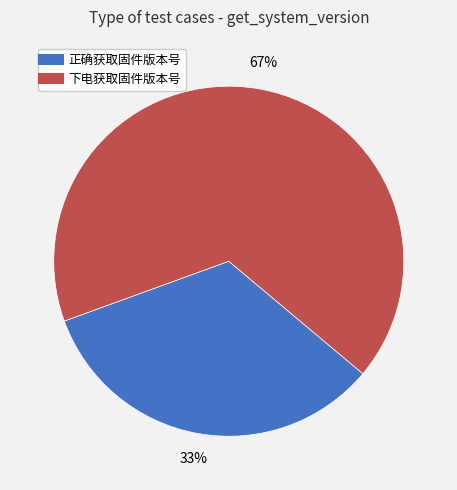

Does any single category account for the majority?

Yes